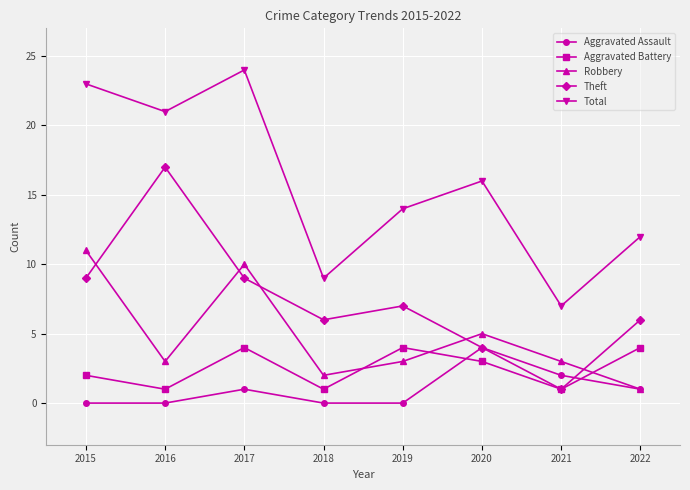

At which category does Robbery reach its first local peak?

2017